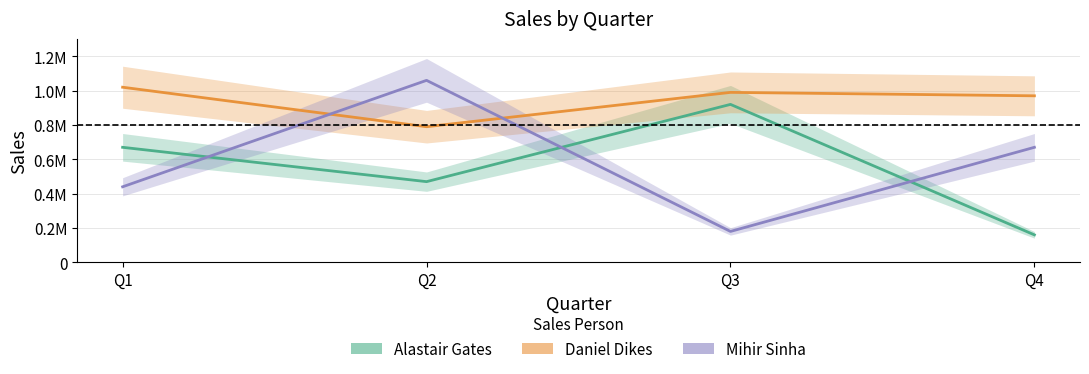

The value of Daniel Dikes at Q3 is 990000. True or false?

True